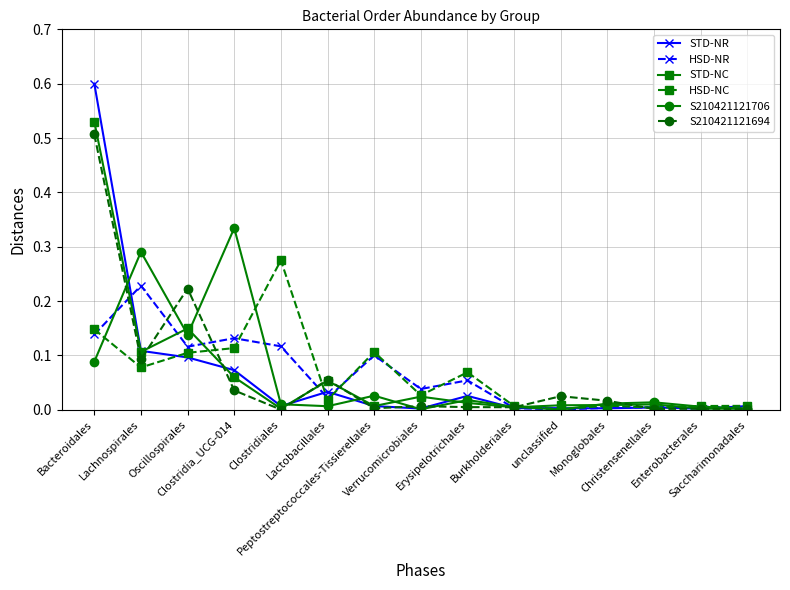

List the series in order of their peak value, lowest first.

HSD-NR, HSD-NC, S210421121706, S210421121694, STD-NC, STD-NR